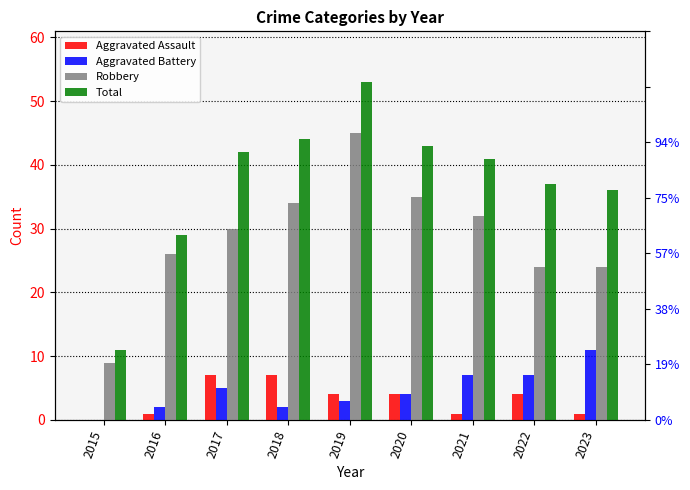

Reading right to left, list all the values displayed in this chart.

Aggravated Assault: 2023=1	2022=4	2021=1	2020=4	2019=4	2018=7	2017=7	2016=1	2015=0
Aggravated Battery: 2023=11	2022=7	2021=7	2020=4	2019=3	2018=2	2017=5	2016=2	2015=0
Robbery: 2023=24	2022=24	2021=32	2020=35	2019=45	2018=34	2017=30	2016=26	2015=9
Total: 2023=36	2022=37	2021=41	2020=43	2019=53	2018=44	2017=42	2016=29	2015=11